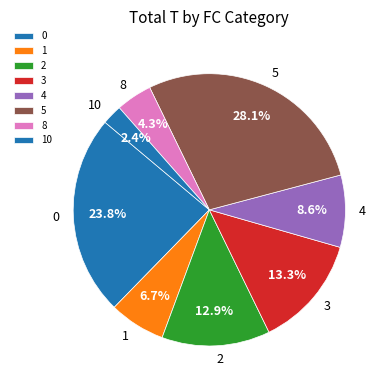

Does 4 account for over 50% of the chart?

No